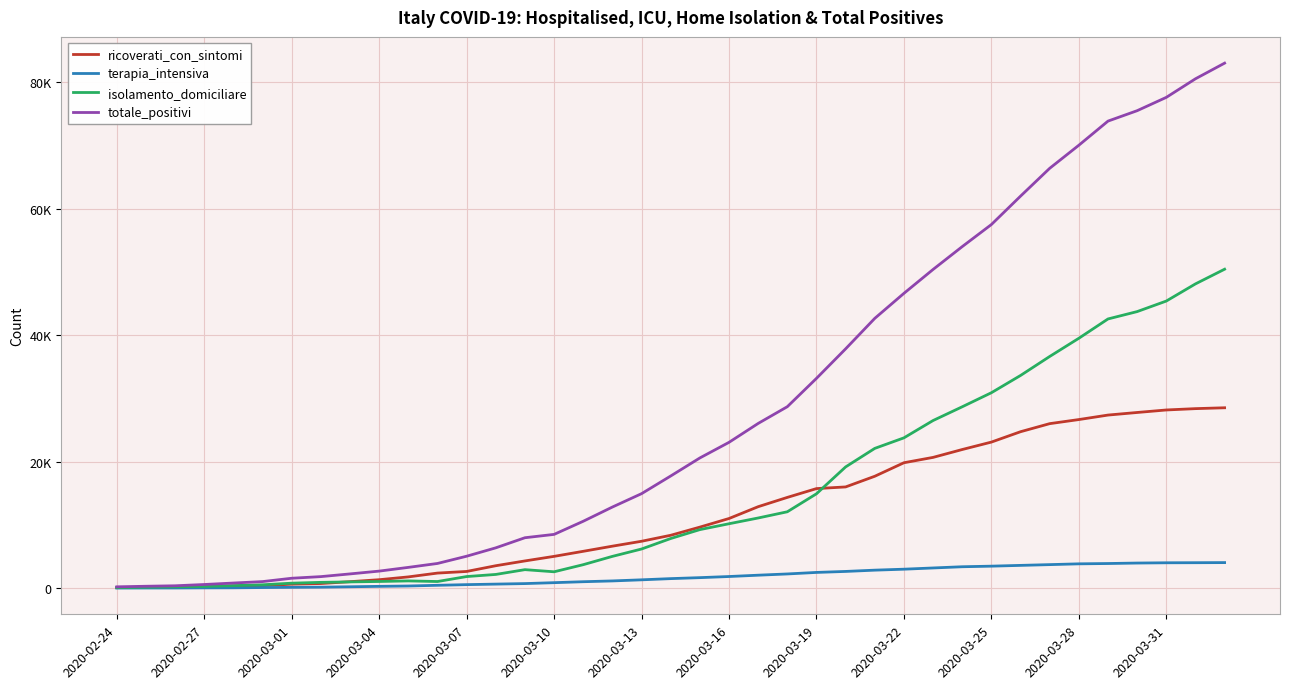

True or false: isolamento_domiciliare has more than 1 interior local peaks.

True